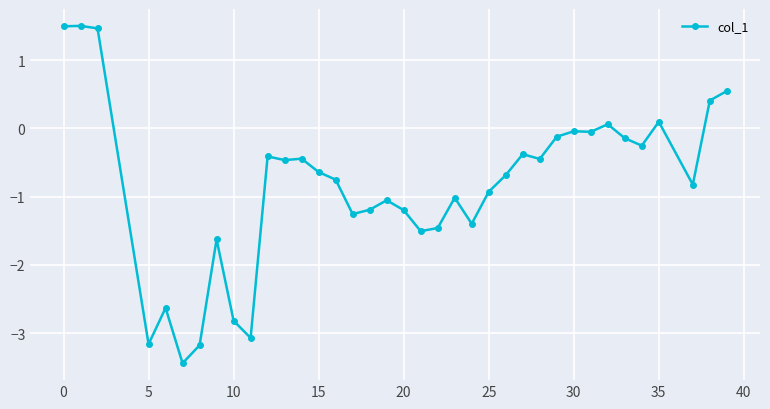

What is the value of the 4th point from the left?

-3.2